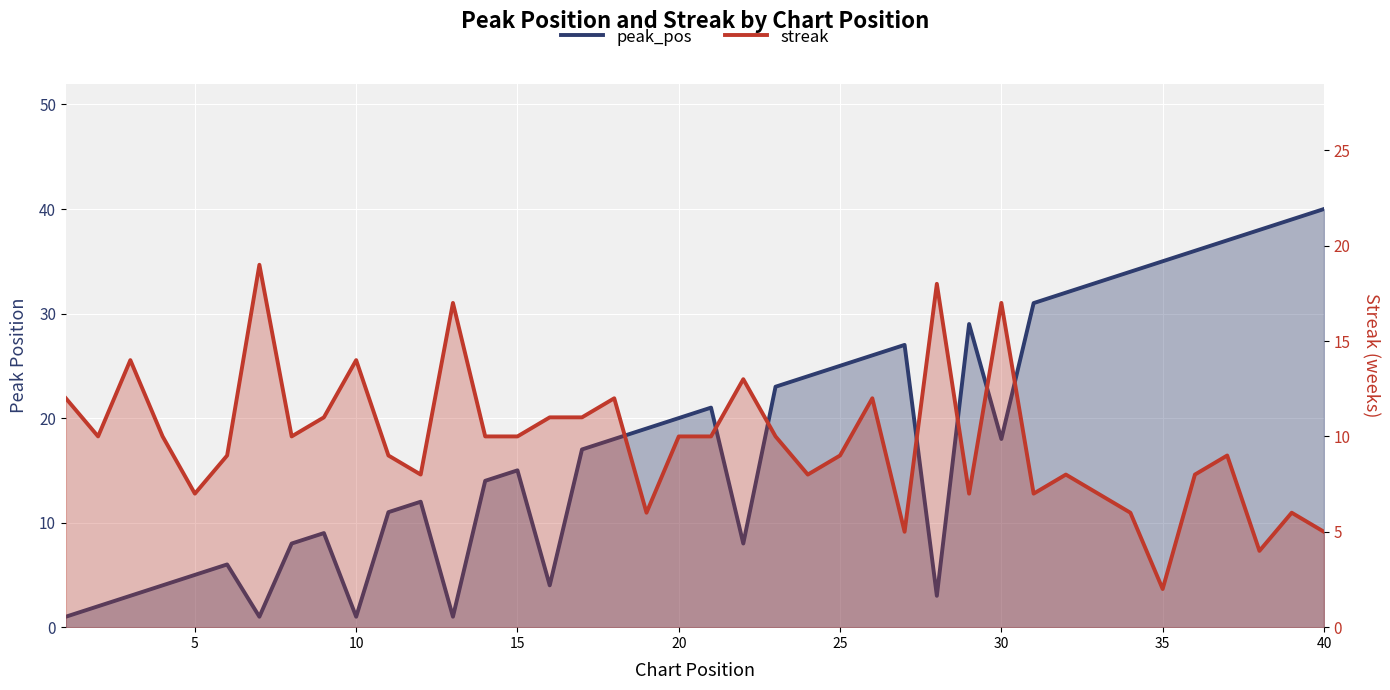

What is the average value of the streak series?

10